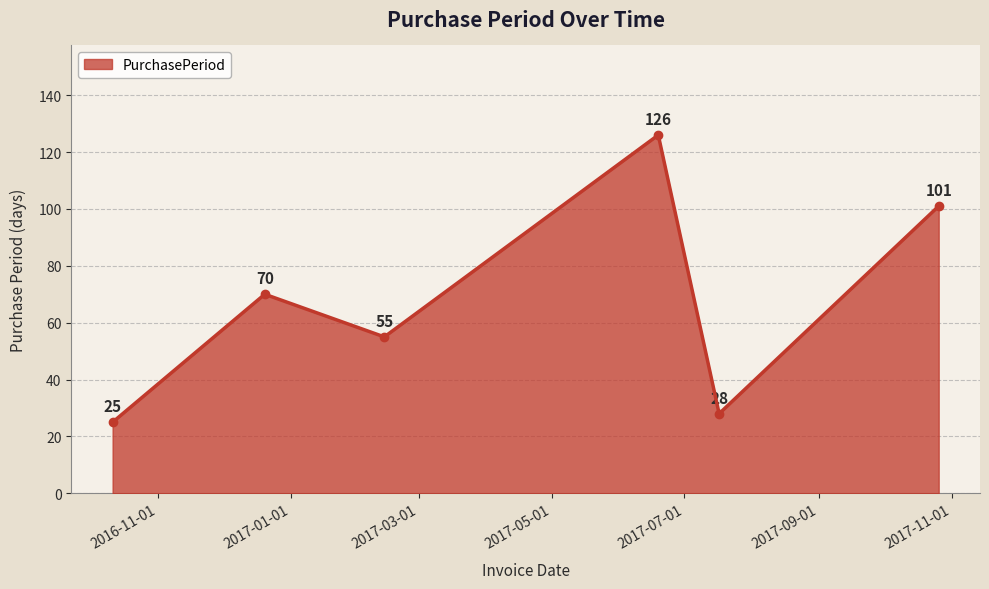

True or false: the data has more than 2 interior local peaks.

False